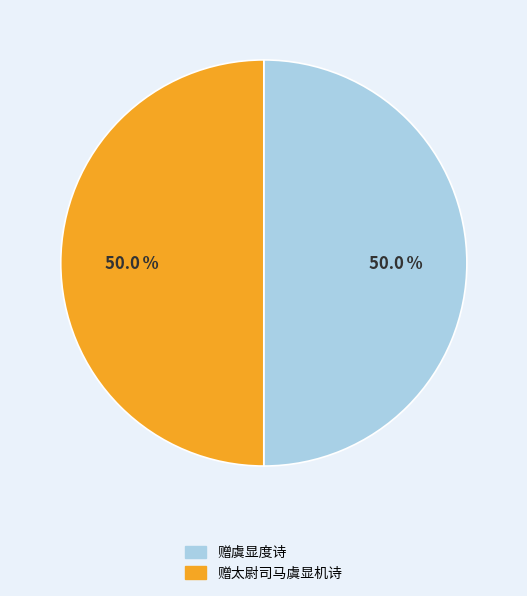

How many segments does this pie chart have?

2